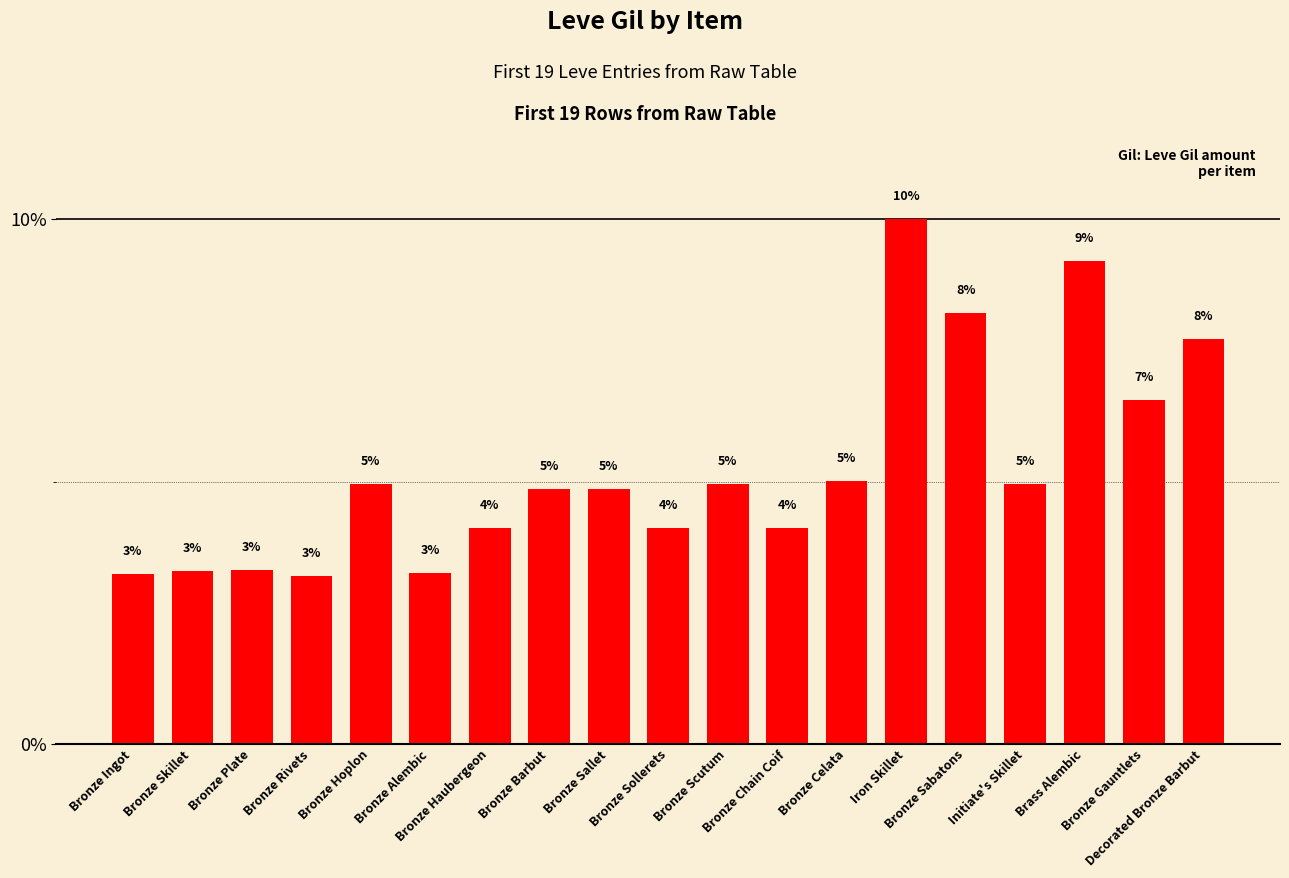

What is the sum of the values at Bronze Skillet and Bronze Plate?

6.6